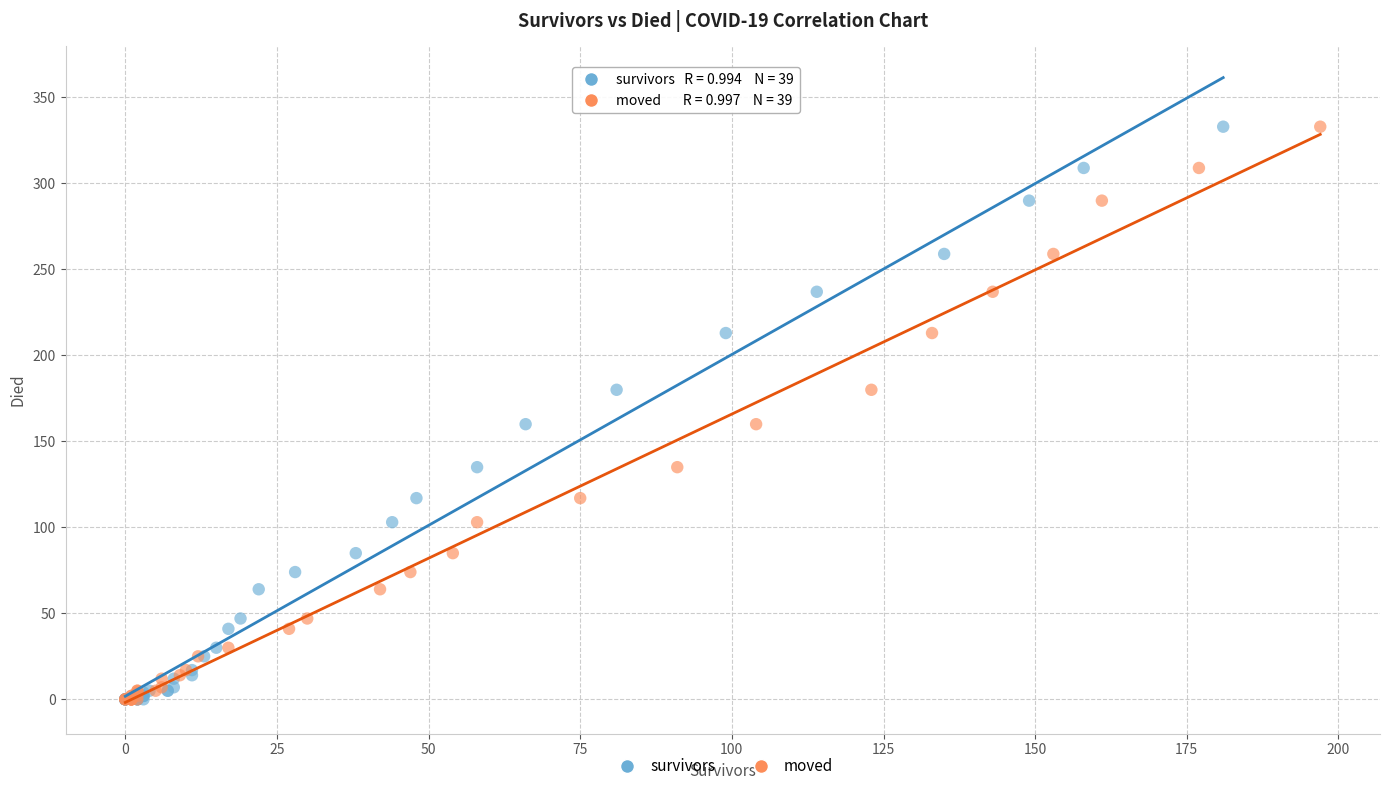

What are all the series names shown in the legend?

survivors, moved